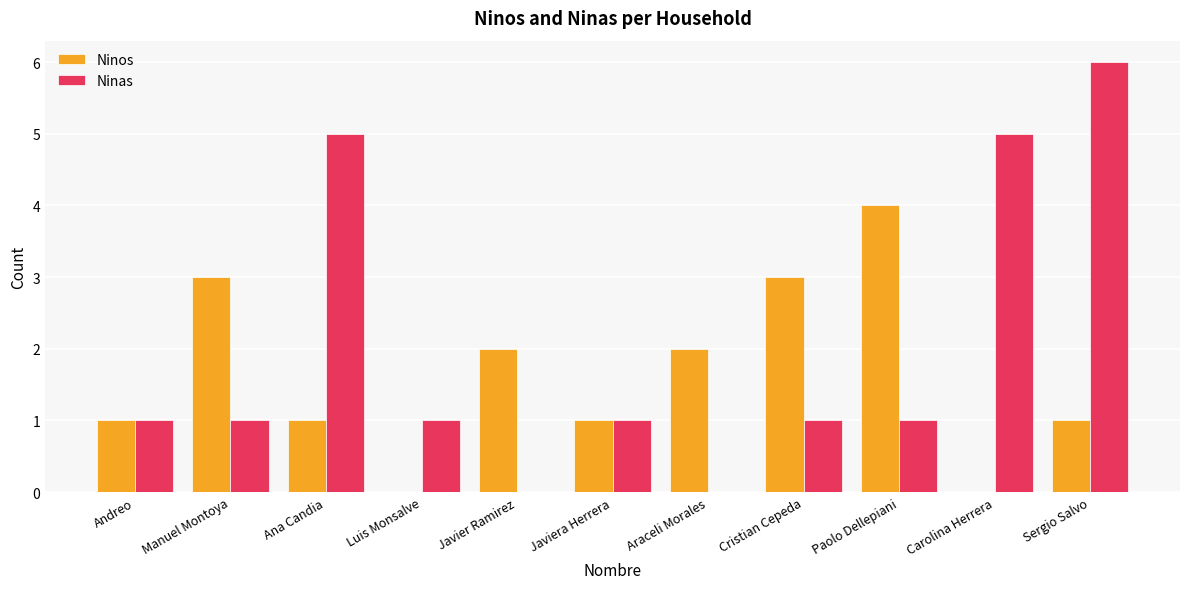

What is the sum of all Ninas values?

22